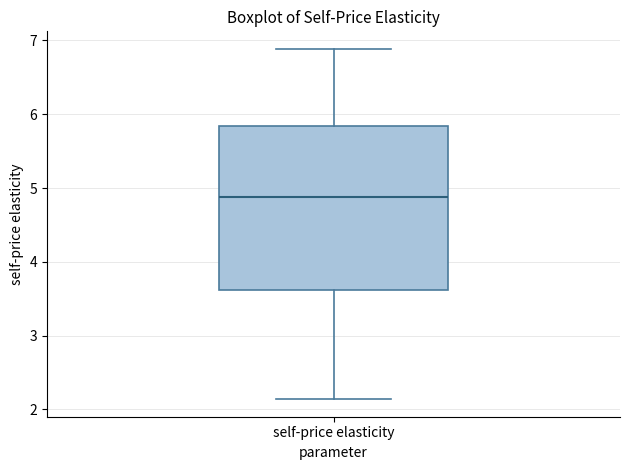

Read this box plot against the y-axis: the position of the median line, the range covered by the box, and the ends of both whiskers. The values are not printed on the chart, so give them approximately, as read against the axis.

median 4.9, box 3.6 to 5.8, whiskers 2.1 to 6.9